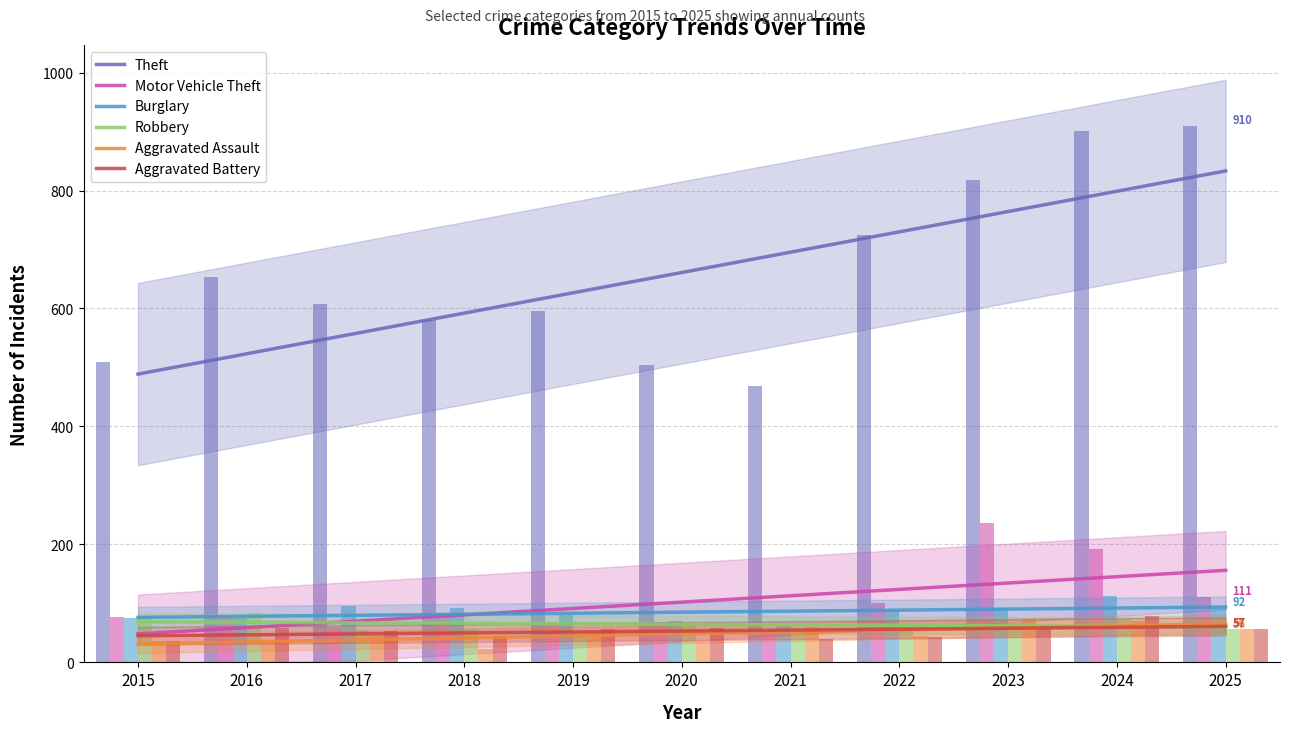

At which label is Robbery closest to 64?

2021